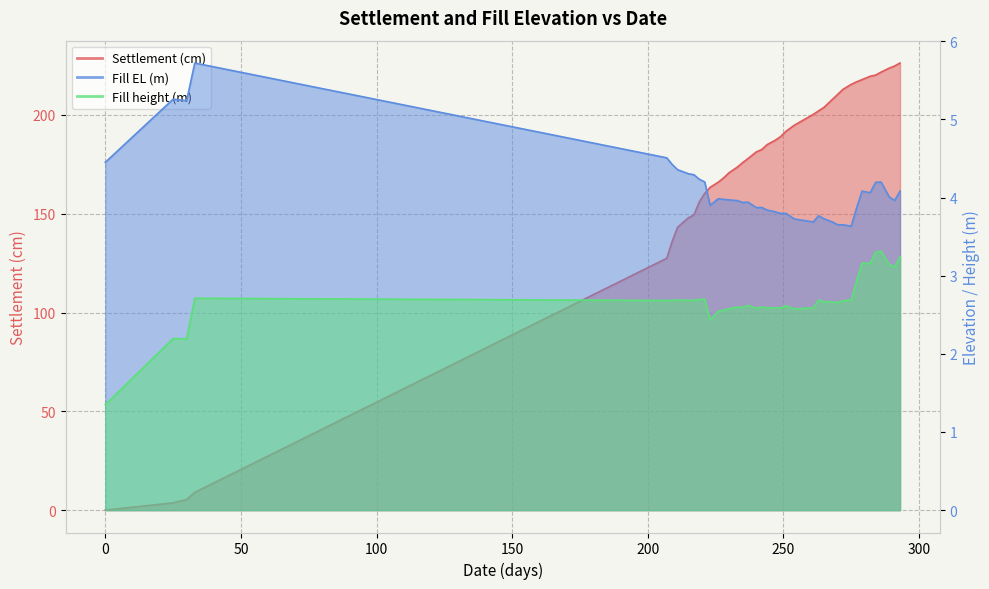

Which series ends up on top after the final intersection of Settlement (cm) and Fill height (m)?

Settlement (cm)